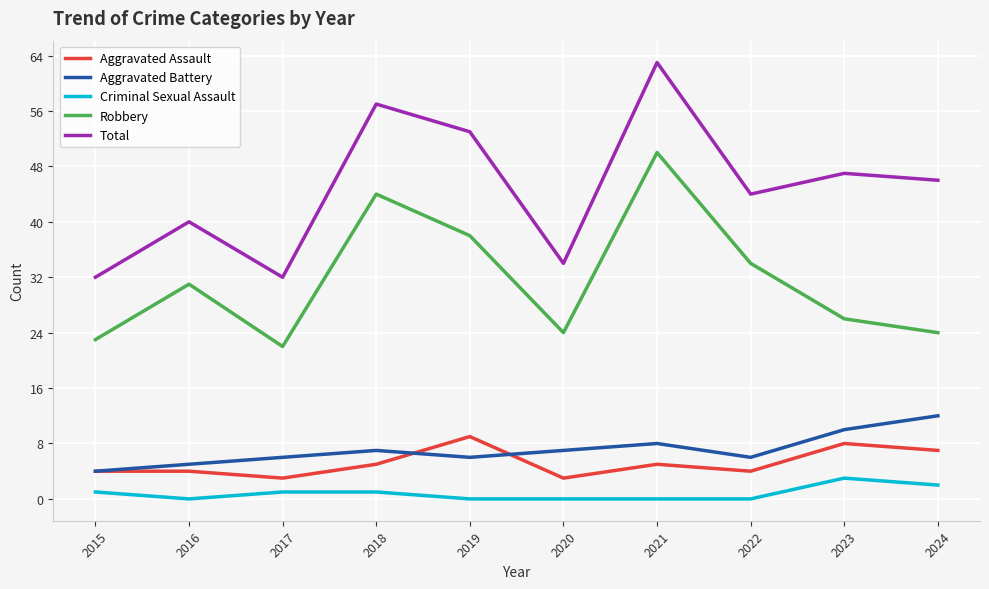

Reading right to left, list all the values displayed in this chart.

Aggravated Assault: 2024=7	2023=8	2022=4	2021=5	2020=3	2019=9	2018=5	2017=3	2016=4	2015=4
Aggravated Battery: 2024=12	2023=10	2022=6	2021=8	2020=7	2019=6	2018=7	2017=6	2016=5	2015=4
Criminal Sexual Assault: 2024=2	2023=3	2022=0	2021=0	2020=0	2019=0	2018=1	2017=1	2016=0	2015=1
Robbery: 2024=24	2023=26	2022=34	2021=50	2020=24	2019=38	2018=44	2017=22	2016=31	2015=23
Total: 2024=46	2023=47	2022=44	2021=63	2020=34	2019=53	2018=57	2017=32	2016=40	2015=32